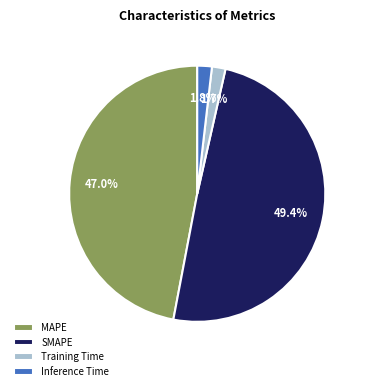

What portion of the pie excludes MAPE?

53.0%